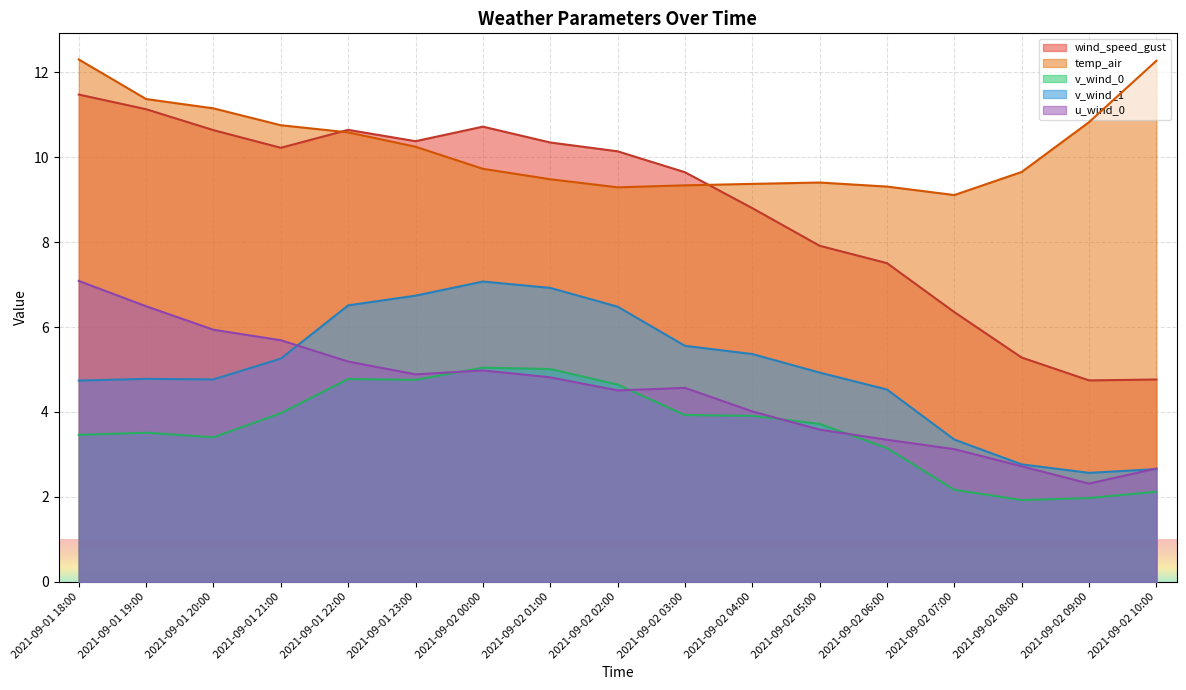

True or false: wind_speed_gust and u_wind_0 cross at least once.

False